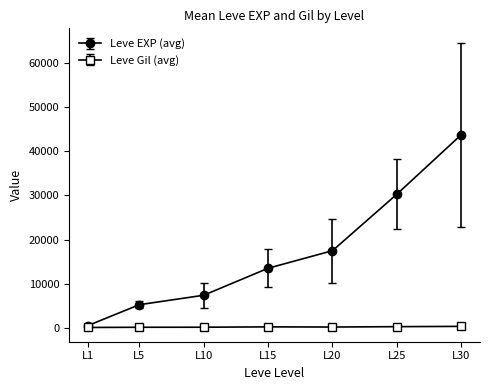

What is the greatest value displayed?

43730.0